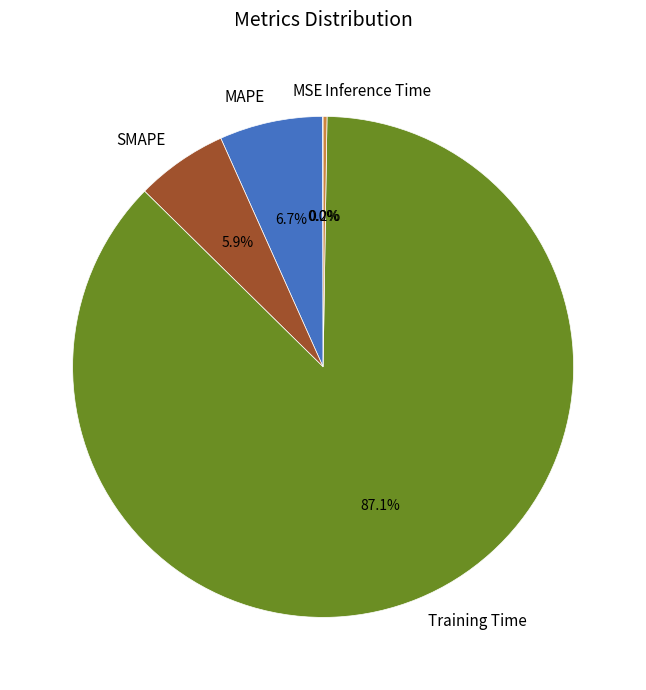

Do MAPE and SMAPE together represent more than half of the pie?

No